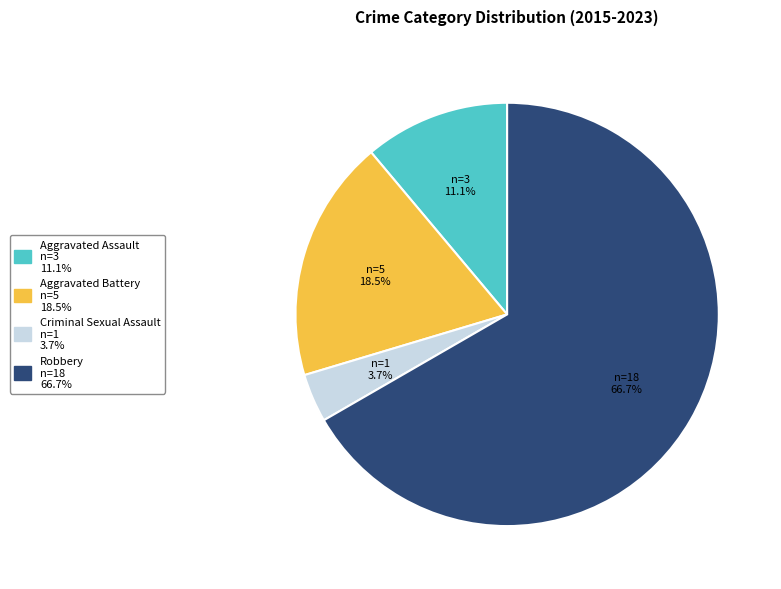

How much of the chart is everything except Robbery?

33.3%